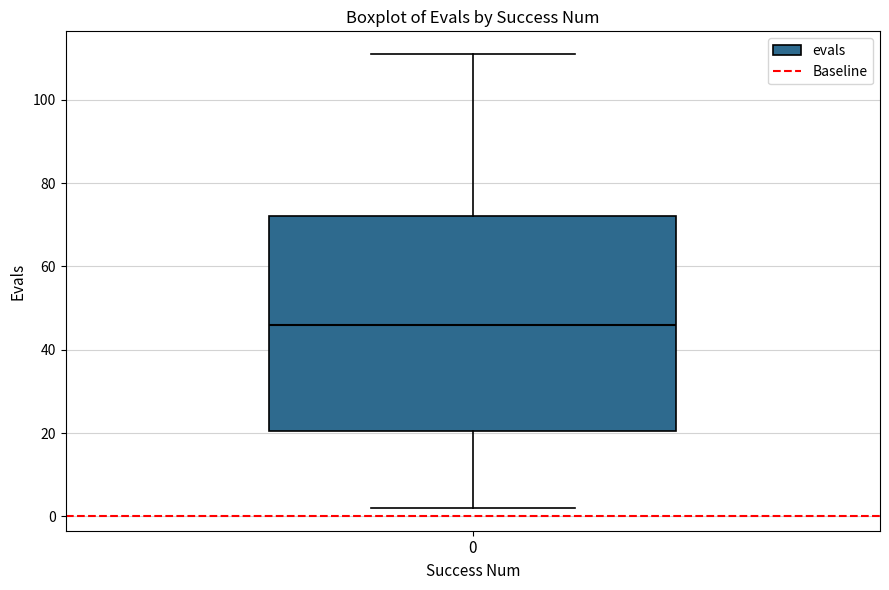

Transcribe this box plot: give where the median line is, the range the box spans, and where the two whiskers end, as read against the y-axis. The values are not printed on the chart, so give them approximately, as read against the axis.

median 46, box 20 to 72, whiskers 2 to 112